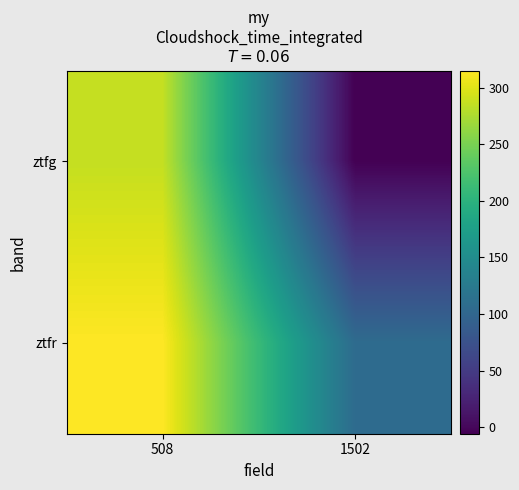

Which has a higher value, 508 or 1502?

508